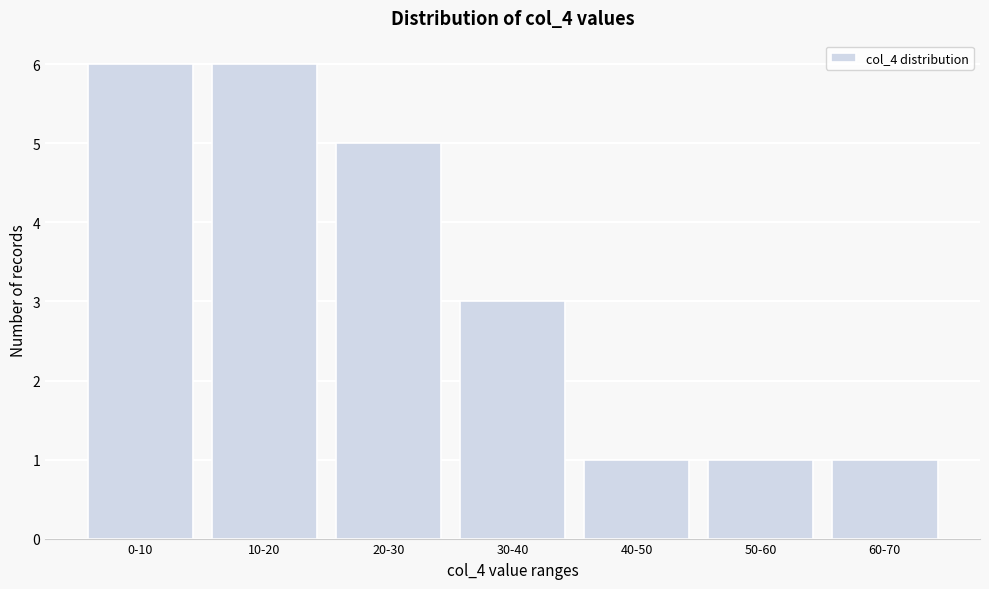

Reading left to right, transcribe all the data shown in this chart.

6	6	5	3	1	1	1